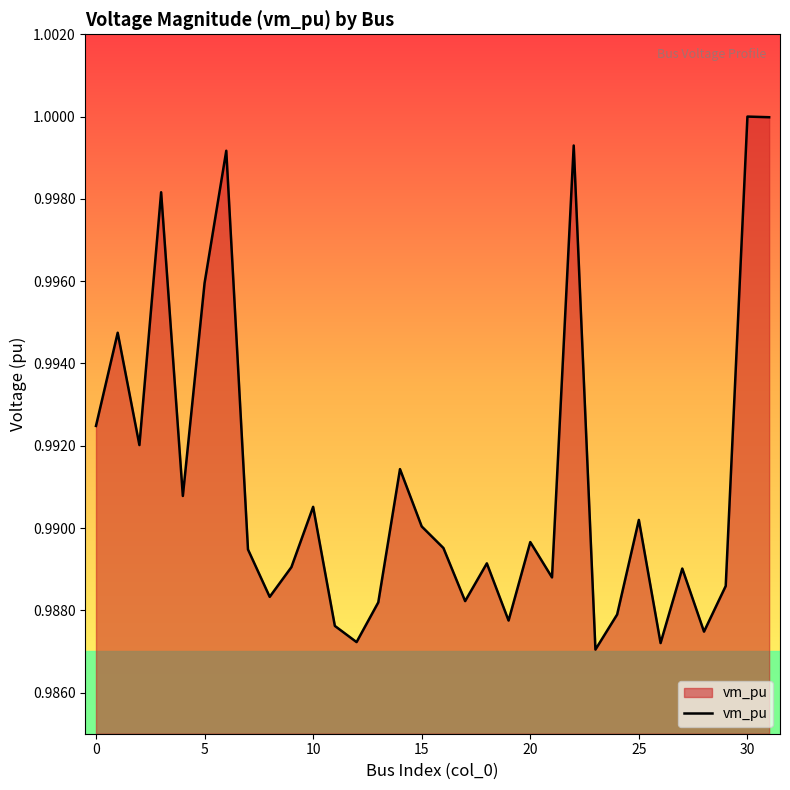

Which label corresponds to the smallest value in the chart?

23